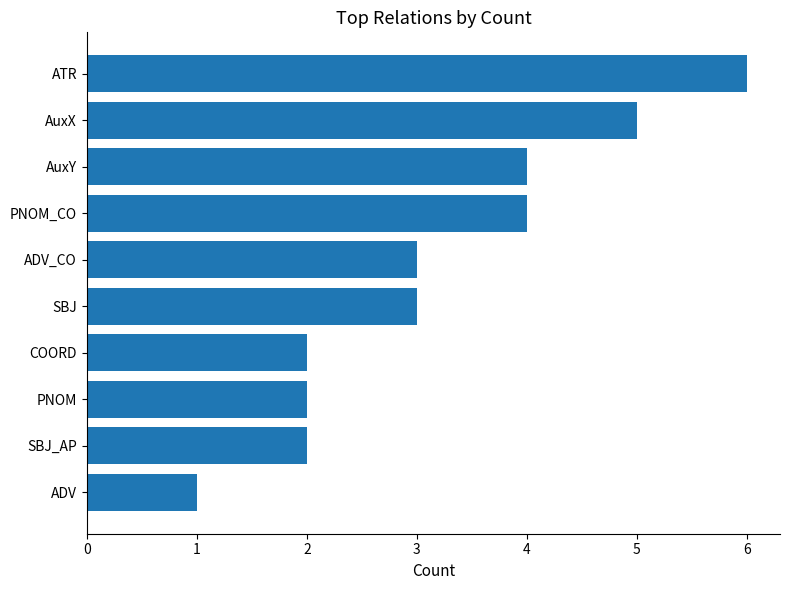

What is the greatest value displayed?

6